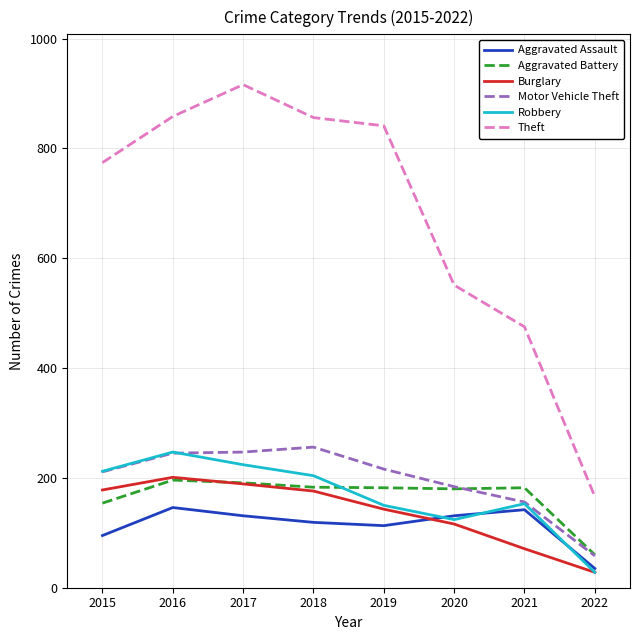

True or false: Theft and Robbery intersect in this chart.

False